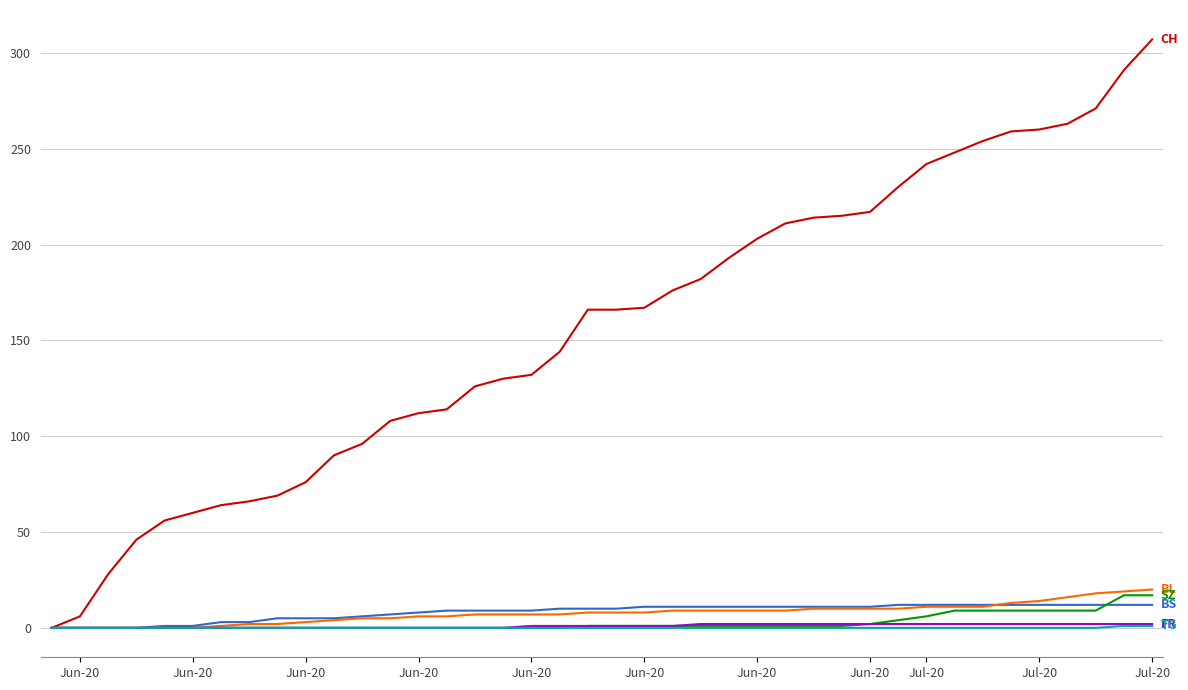

What is the greatest value displayed?

307